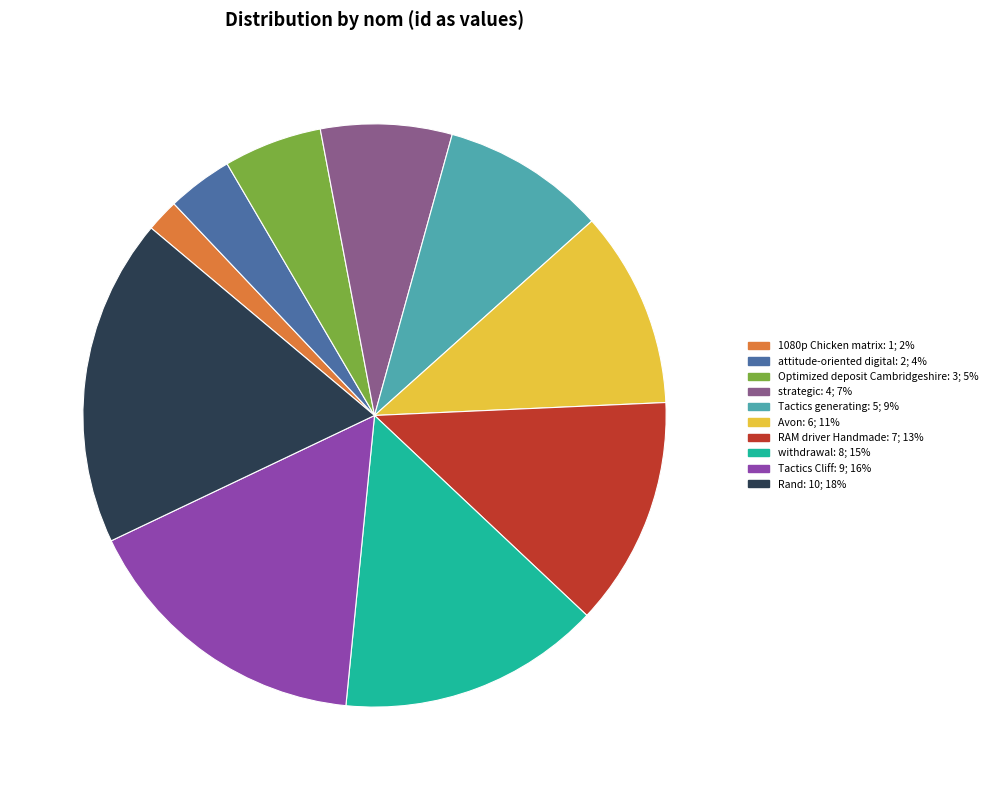

Rank the categories by value from lowest to highest.

1080p Chicken matrix, attitude-oriented digital, Optimized deposit Cambridgeshire, strategic, Tactics generating, Avon, RAM driver Handmade, withdrawal, Tactics Cliff, Rand